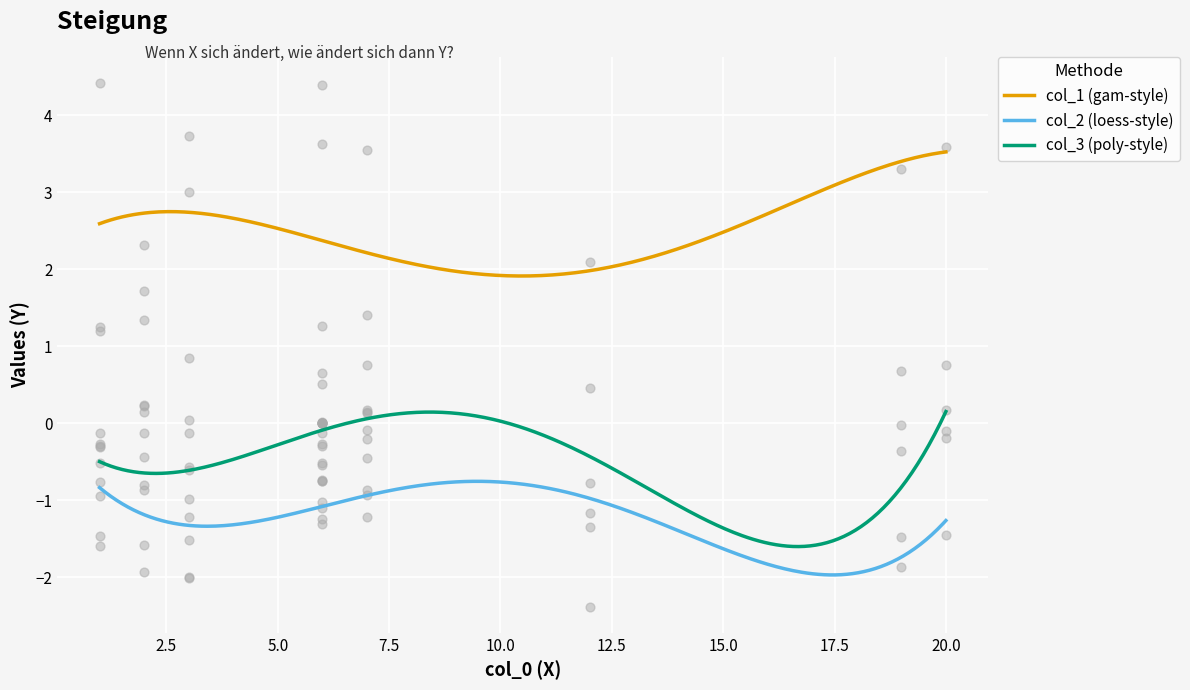

Is the value of col_2 at 3 greater than the value of col_4 at 2?

No